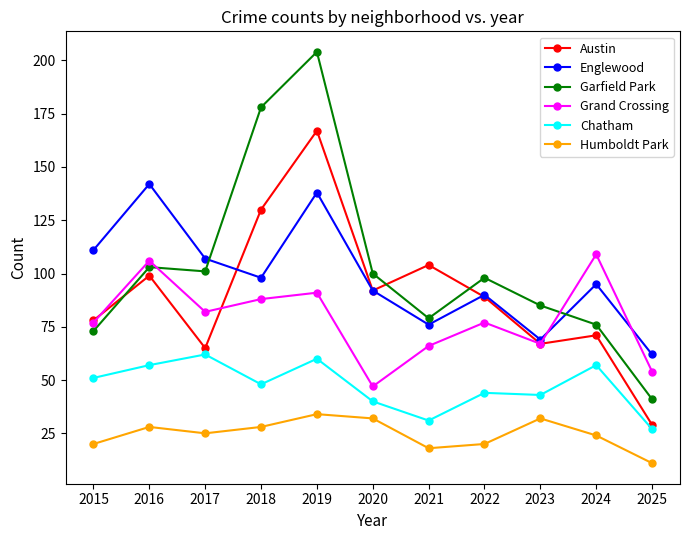

What is the difference between the maximum and second lowest values in the Humboldt Park series?

16